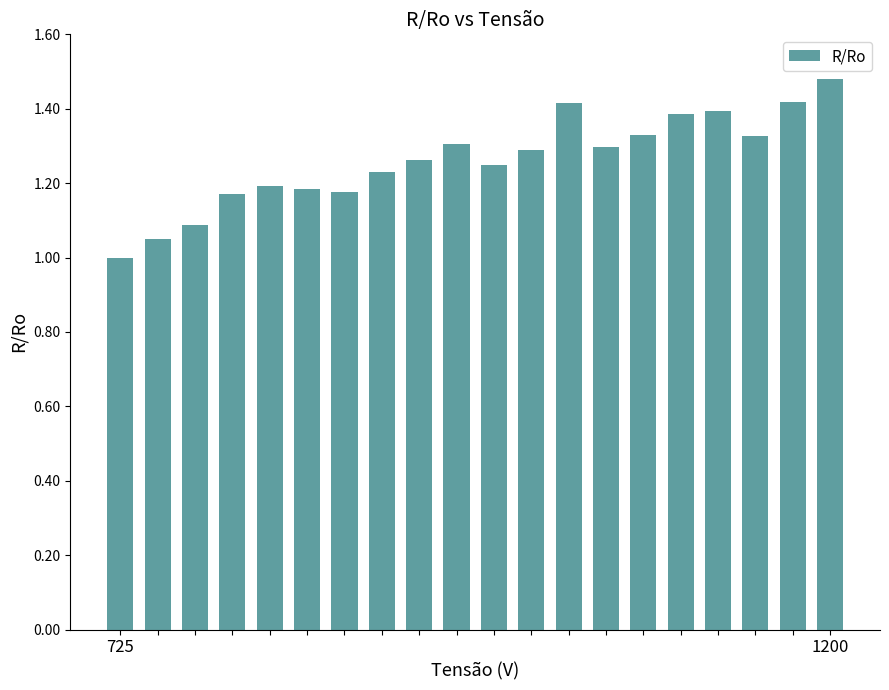

What is the difference between the maximum and second lowest values?

0.4